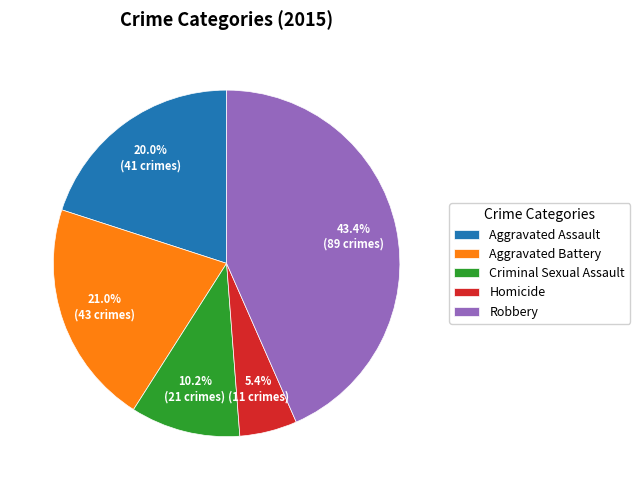

Count the number of slices in the pie.

5